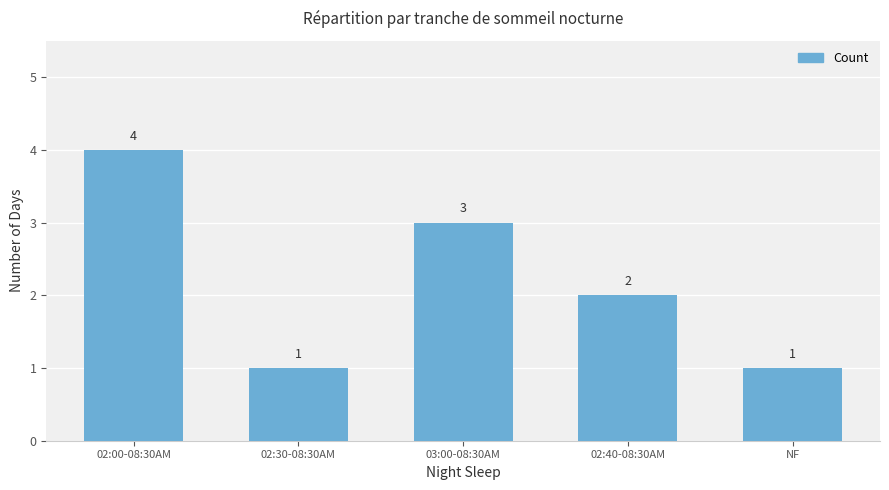

What is the greatest value displayed?

4